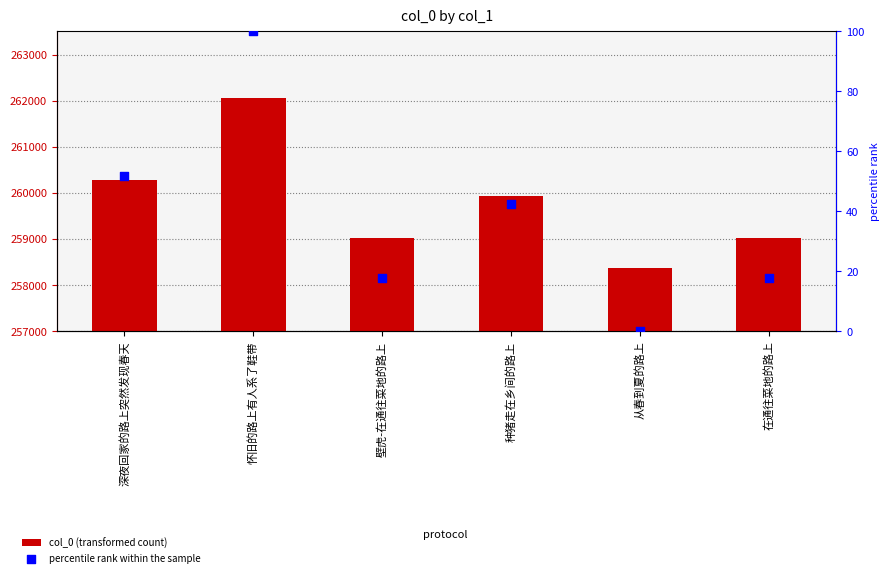

Is the value of col_0 (transformed count) at 怀旧的路上有人系了鞋带 greater than the value of percentile rank within the sample at 深夜回家的路上突然发现春天?

Yes